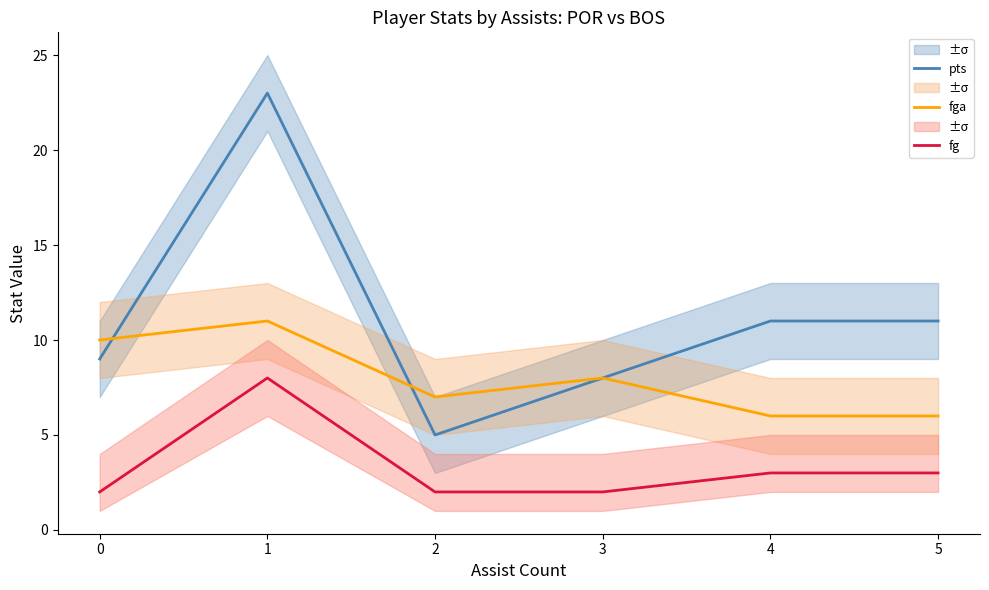

How many data points does each series have?

6